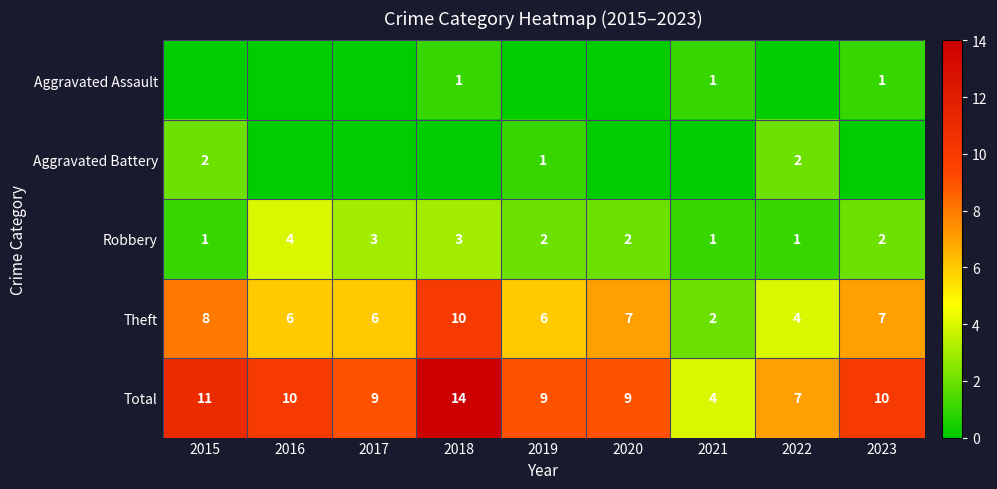

How many Total values are between 9 and 10?

5